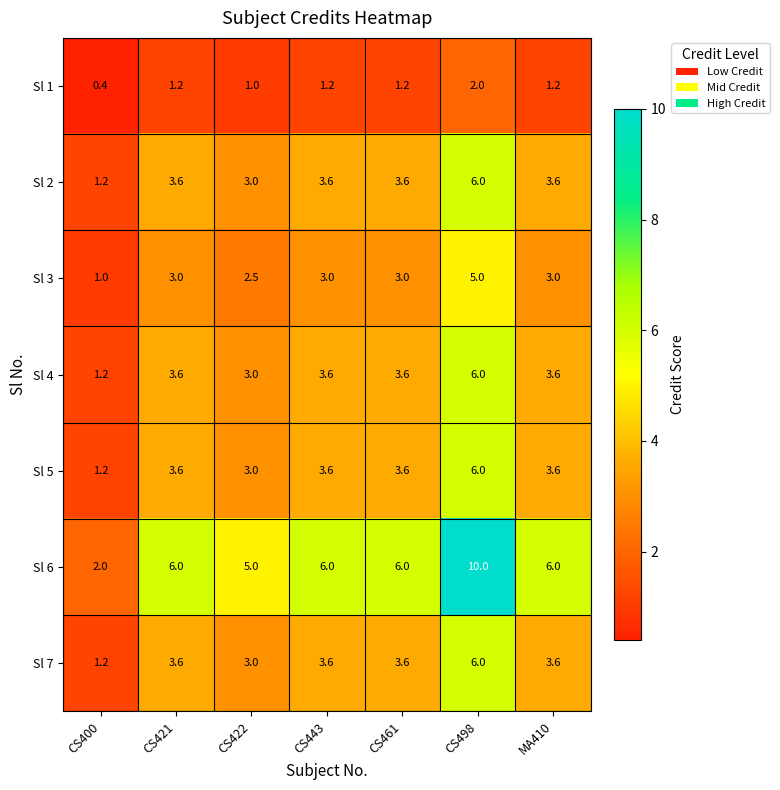

Count the number of categories in the chart.

7